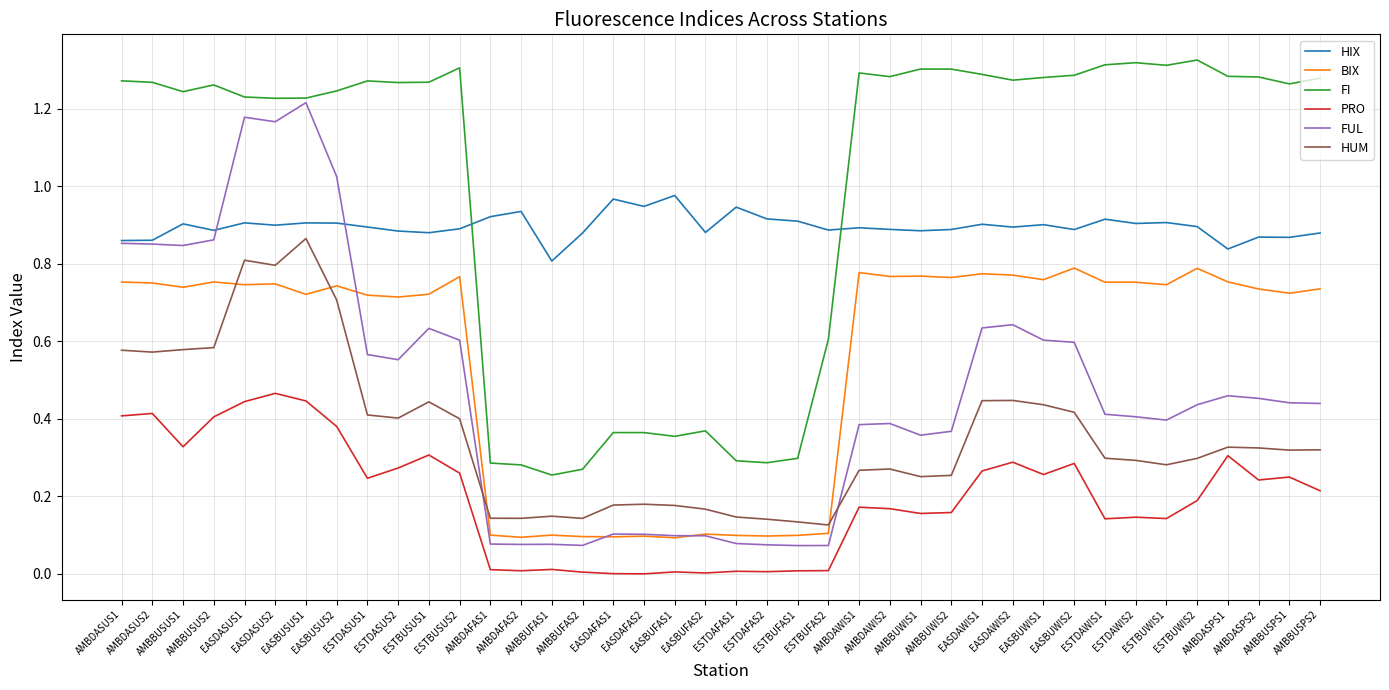

What position from the right is AMBDASPS1?

4